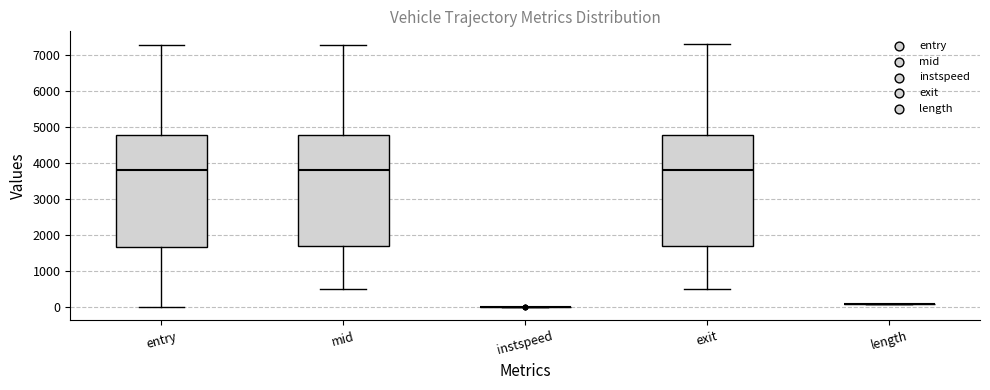

Where does the upper whisker of the box for mid end on the y-axis? The values are not printed on the chart, so give them approximately, as read against the axis.

7300